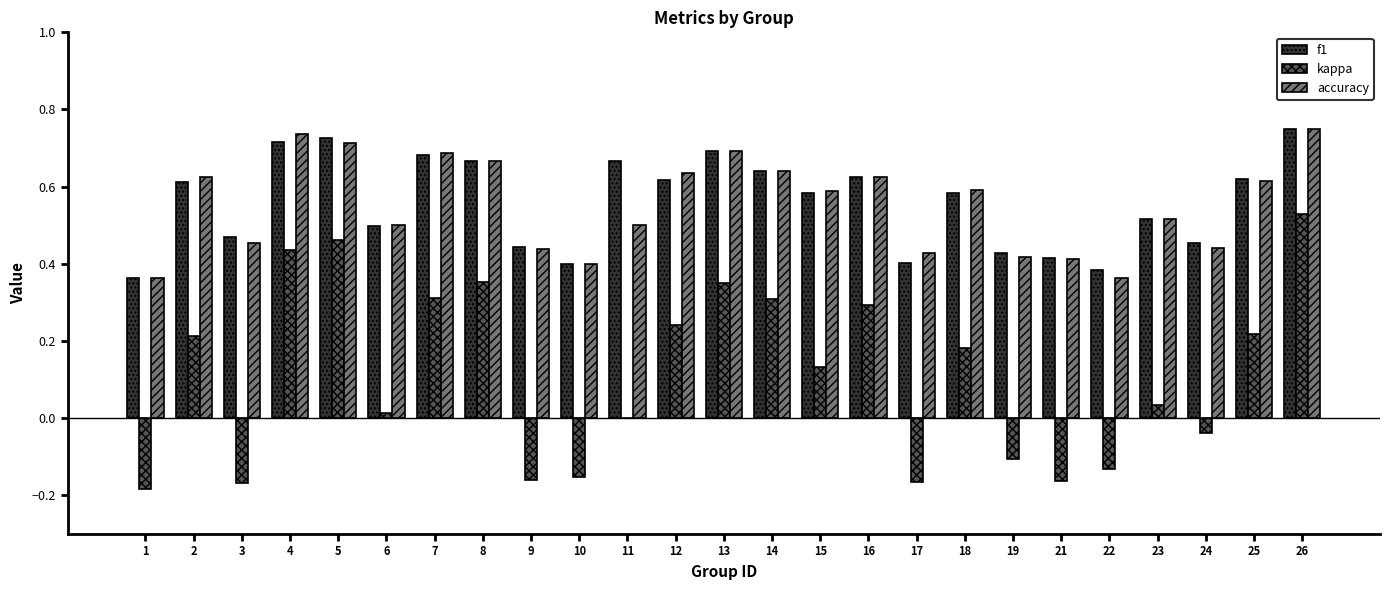

What is the sum of all kappa values?

2.8